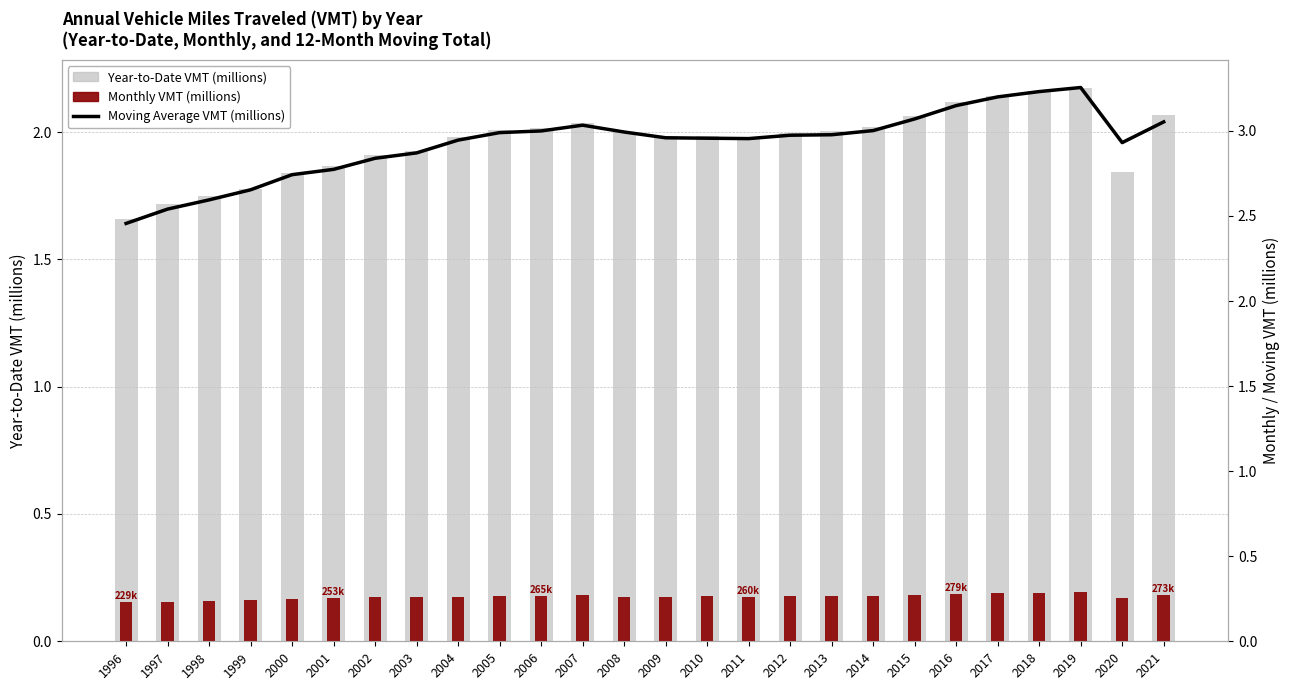

What is the difference between the maximum and minimum values in the Year-to-Date VMT (millions) series?

0.5